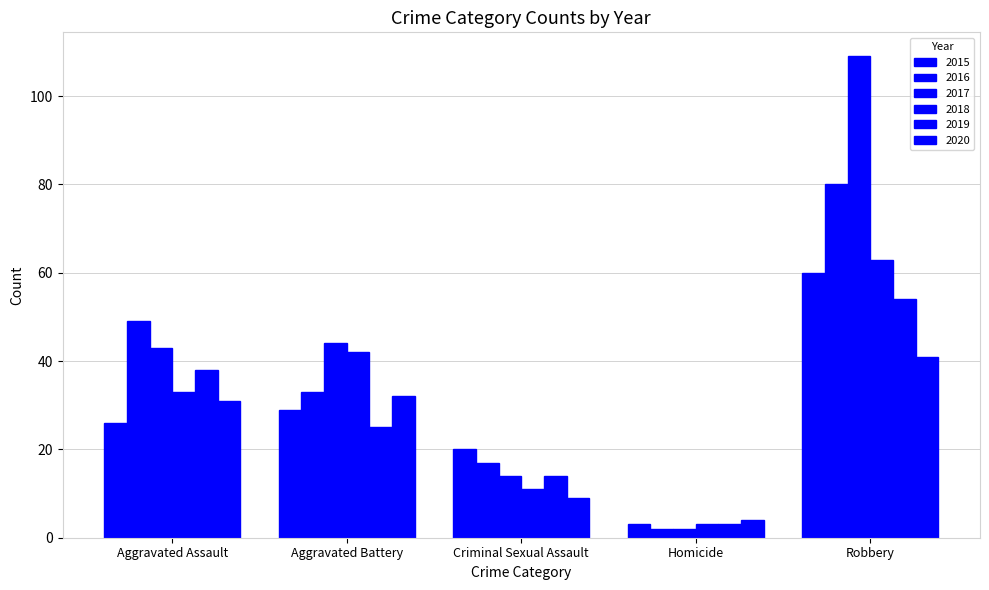

At Aggravated Battery, list the series in order from smallest to largest.

2019, 2015, 2020, 2016, 2018, 2017